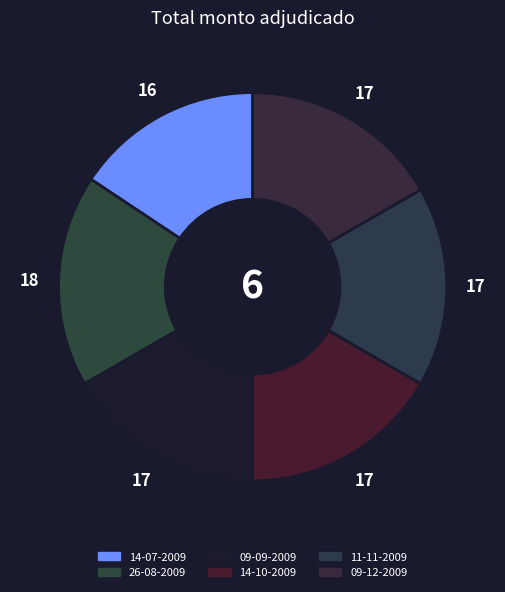

To the nearest percent, what percentage of the pie is 09-09-2009?

17%